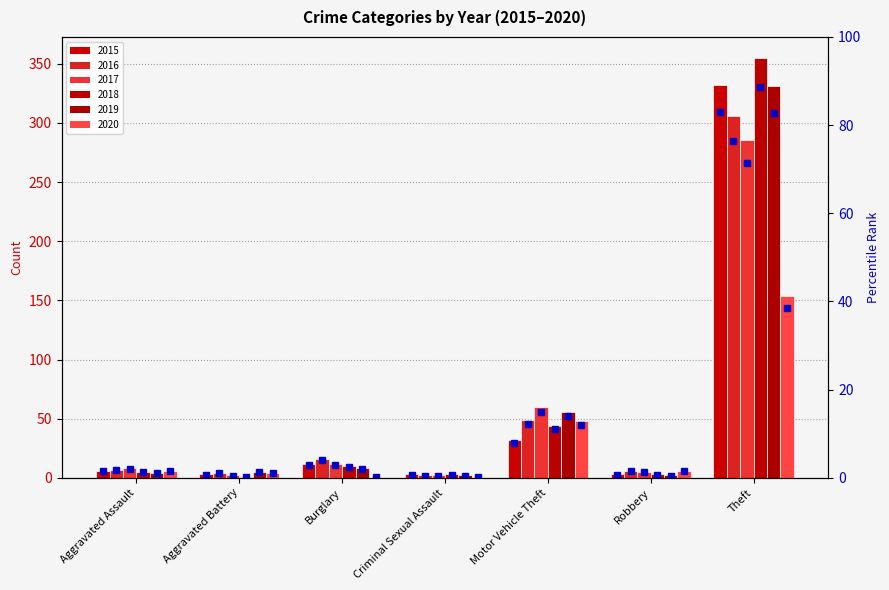

What is the maximum value for 2019 pct?

82.8